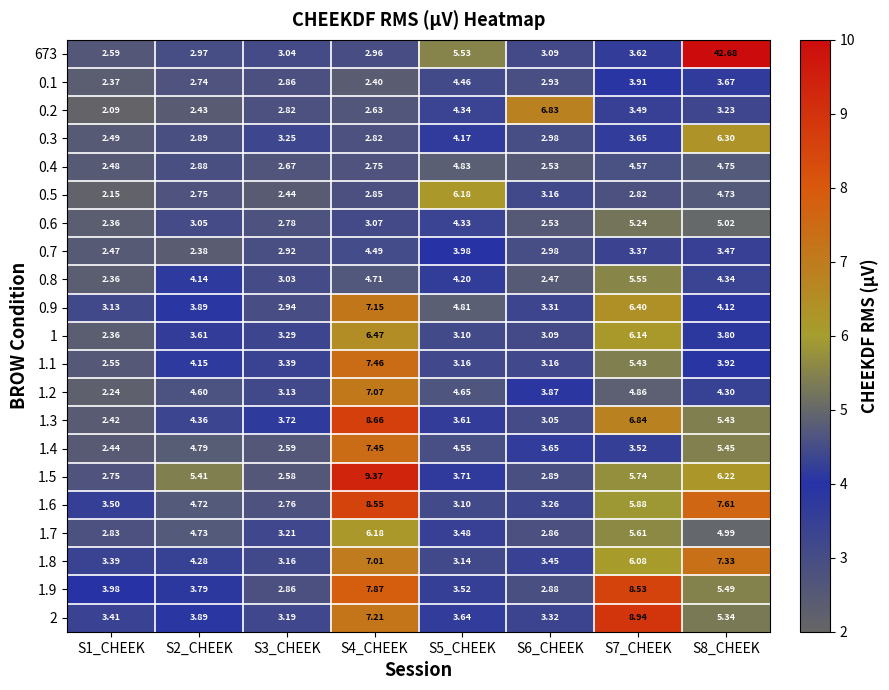

At which category does the chart reach its peak across all series?

S8_CHEEK